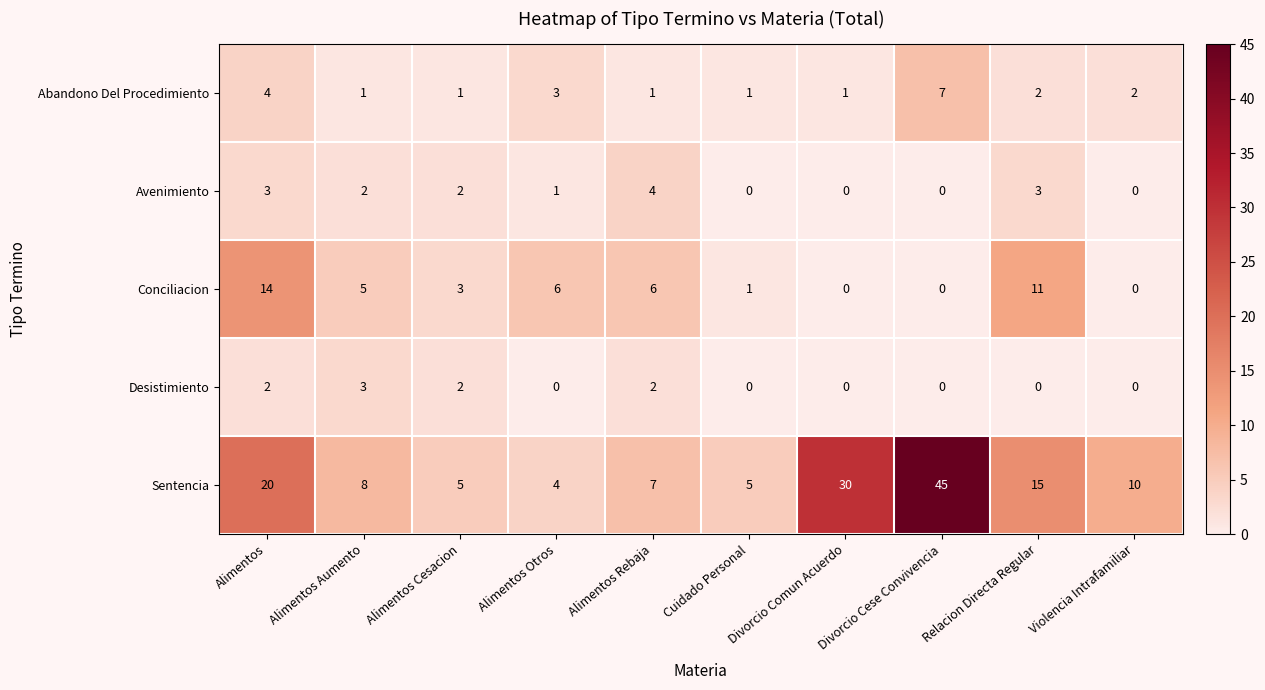

How many data points in Abandono Del Procedimiento are less than 2?

5